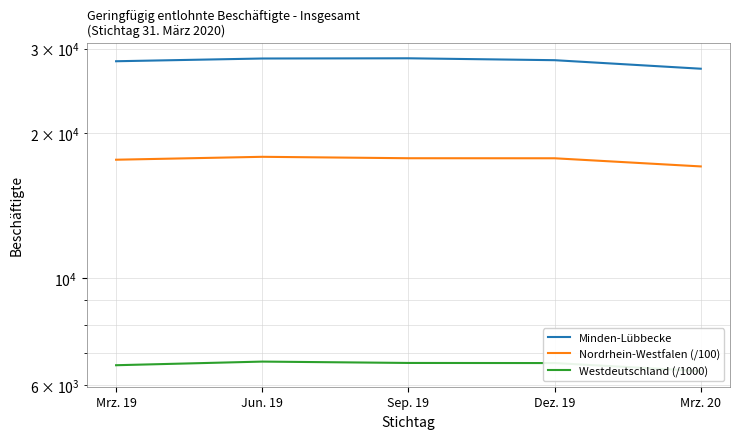

Reading right to left, what are all the values shown in this chart?

Minden-Lübbecke: Mrz. 20=27254.0	Dez. 19=28389.0	Sep. 19=28648.0	Jun. 19=28618.0	Mrz. 19=28246.0
Nordrhein-Westfalen (/100): Mrz. 20=17077.8	Dez. 19=17756.8	Sep. 19=17760.4	Jun. 19=17882.0	Mrz. 19=17634.4
Westdeutschland (/1000): Mrz. 20=6415.4	Dez. 19=6666.5	Sep. 19=6669.9	Jun. 19=6713.5	Mrz. 19=6597.8